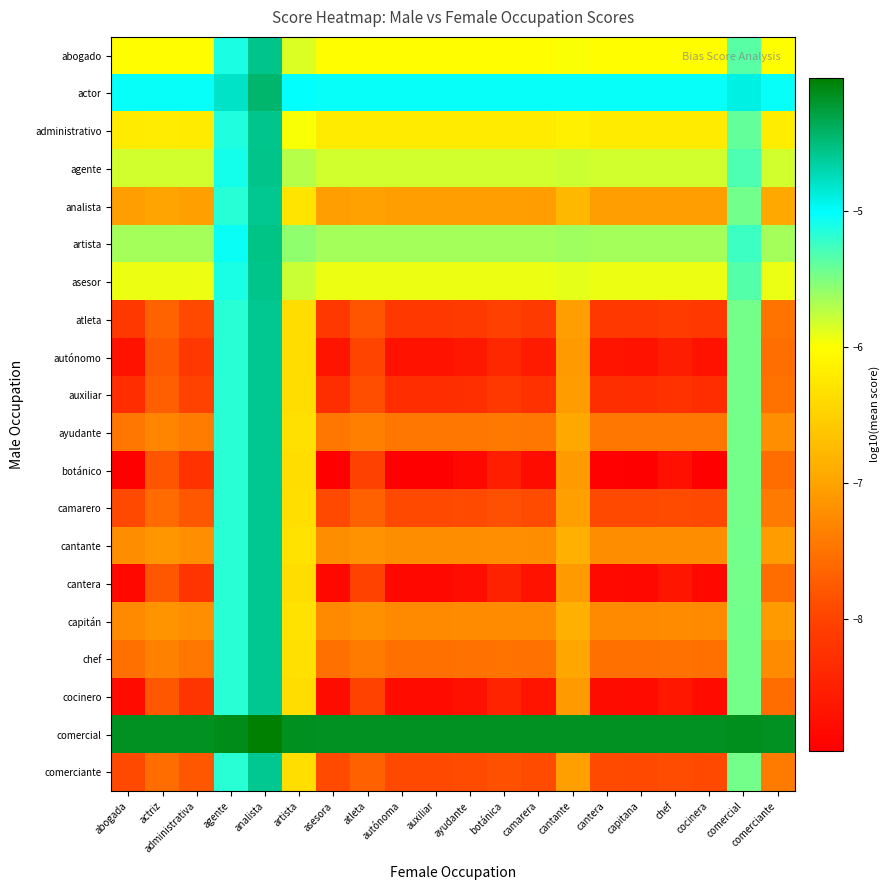

Reading left to right, transcribe all the data shown in this chart.

abogado: abogada=-6.0	actriz=-6.0	administrativa=-6.0	agente=-5.1	analista=-4.6	artista=-5.9	asesora=-6.0	atleta=-6.0	autónoma=-6.0	auxiliar=-6.0	ayudante=-6.0	botánica=-6.0	camarera=-6.0	cantante=-6.0	cantera=-6.0	capitana=-6.0	chef=-6.0	cocinera=-6.0	comercial=-5.4	comerciante=-6.0
actor: abogada=-5.0	actriz=-5.0	administrativa=-5.0	agente=-4.8	analista=-4.5	artista=-5.0	asesora=-5.0	atleta=-5.0	autónoma=-5.0	auxiliar=-5.0	ayudante=-5.0	botánica=-5.0	camarera=-5.0	cantante=-5.0	cantera=-5.0	capitana=-5.0	chef=-5.0	cocinera=-5.0	comercial=-4.9	comerciante=-5.0
administrativo: abogada=-6.2	actriz=-6.2	administrativa=-6.2	agente=-5.1	analista=-4.6	artista=-6.0	asesora=-6.2	atleta=-6.2	autónoma=-6.2	auxiliar=-6.2	ayudante=-6.2	botánica=-6.2	camarera=-6.2	cantante=-6.2	cantera=-6.2	capitana=-6.2	chef=-6.2	cocinera=-6.2	comercial=-5.4	comerciante=-6.2
agente: abogada=-5.8	actriz=-5.8	administrativa=-5.8	agente=-5.1	analista=-4.6	artista=-5.7	asesora=-5.8	atleta=-5.8	autónoma=-5.8	auxiliar=-5.8	ayudante=-5.8	botánica=-5.8	camarera=-5.8	cantante=-5.8	cantera=-5.8	capitana=-5.8	chef=-5.8	cocinera=-5.8	comercial=-5.3	comerciante=-5.8
analista: abogada=-7.1	actriz=-7.0	administrativa=-7.0	agente=-5.2	analista=-4.6	artista=-6.3	asesora=-7.1	atleta=-7.0	autónoma=-7.1	auxiliar=-7.1	ayudante=-7.1	botánica=-7.1	camarera=-7.1	cantante=-6.8	cantera=-7.1	capitana=-7.1	chef=-7.1	cocinera=-7.1	comercial=-5.5	comerciante=-6.9
artista: abogada=-5.6	actriz=-5.6	administrativa=-5.6	agente=-5.0	analista=-4.5	artista=-5.6	asesora=-5.6	atleta=-5.6	autónoma=-5.6	auxiliar=-5.6	ayudante=-5.6	botánica=-5.6	camarera=-5.6	cantante=-5.6	cantera=-5.6	capitana=-5.6	chef=-5.6	cocinera=-5.6	comercial=-5.2	comerciante=-5.6
asesor: abogada=-5.9	actriz=-5.9	administrativa=-5.9	agente=-5.1	analista=-4.6	artista=-5.8	asesora=-5.9	atleta=-5.9	autónoma=-5.9	auxiliar=-5.9	ayudante=-5.9	botánica=-5.9	camarera=-5.9	cantante=-5.9	cantera=-5.9	capitana=-5.9	chef=-5.9	cocinera=-5.9	comercial=-5.3	comerciante=-5.9
atleta: abogada=-8.2	actriz=-7.7	administrativa=-7.9	agente=-5.2	analista=-4.6	artista=-6.4	asesora=-8.2	atleta=-7.8	autónoma=-8.2	auxiliar=-8.2	ayudante=-8.1	botánica=-8.0	camarera=-8.1	cantante=-7.1	cantera=-8.2	capitana=-8.2	chef=-8.1	cocinera=-8.2	comercial=-5.5	comerciante=-7.5
autónomo: abogada=-8.7	actriz=-7.8	administrativa=-8.2	agente=-5.2	analista=-4.6	artista=-6.4	asesora=-8.7	atleta=-8.0	autónoma=-8.7	auxiliar=-8.7	ayudante=-8.6	botánica=-8.4	camarera=-8.6	cantante=-7.1	cantera=-8.7	capitana=-8.7	chef=-8.5	cocinera=-8.7	comercial=-5.5	comerciante=-7.6
auxiliar: abogada=-8.3	actriz=-7.7	administrativa=-8.0	agente=-5.2	analista=-4.6	artista=-6.4	asesora=-8.3	atleta=-7.9	autónoma=-8.3	auxiliar=-8.3	ayudante=-8.3	botánica=-8.2	camarera=-8.3	cantante=-7.1	cantera=-8.3	capitana=-8.3	chef=-8.2	cocinera=-8.3	comercial=-5.5	comerciante=-7.5
ayudante: abogada=-7.5	actriz=-7.3	administrativa=-7.4	agente=-5.2	analista=-4.6	artista=-6.3	asesora=-7.5	atleta=-7.4	autónoma=-7.5	auxiliar=-7.5	ayudante=-7.5	botánica=-7.4	camarera=-7.5	cantante=-6.9	cantera=-7.5	capitana=-7.5	chef=-7.5	cocinera=-7.5	comercial=-5.5	comerciante=-7.2
botánico: abogada=-9.0	actriz=-7.8	administrativa=-8.2	agente=-5.2	analista=-4.6	artista=-6.4	asesora=-9.0	atleta=-8.0	autónoma=-9.0	auxiliar=-9.0	ayudante=-8.8	botánica=-8.5	camarera=-8.8	cantante=-7.1	cantera=-8.9	capitana=-9.0	chef=-8.7	cocinera=-9.0	comercial=-5.5	comerciante=-7.6
camarero: abogada=-7.9	actriz=-7.6	administrativa=-7.8	agente=-5.2	analista=-4.6	artista=-6.4	asesora=-7.9	atleta=-7.7	autónoma=-7.9	auxiliar=-7.9	ayudante=-7.9	botánica=-7.9	camarera=-7.9	cantante=-7.0	cantera=-7.9	capitana=-7.9	chef=-7.9	cocinera=-7.9	comercial=-5.5	comerciante=-7.4
cantante: abogada=-7.2	actriz=-7.1	administrativa=-7.2	agente=-5.2	analista=-4.6	artista=-6.3	asesora=-7.2	atleta=-7.2	autónoma=-7.2	auxiliar=-7.2	ayudante=-7.2	botánica=-7.2	camarera=-7.2	cantante=-6.9	cantera=-7.2	capitana=-7.2	chef=-7.2	cocinera=-7.2	comercial=-5.5	comerciante=-7.1
cantera: abogada=-8.8	actriz=-7.8	administrativa=-8.2	agente=-5.2	analista=-4.6	artista=-6.4	asesora=-8.8	atleta=-8.0	autónoma=-8.8	auxiliar=-8.8	ayudante=-8.7	botánica=-8.5	camarera=-8.7	cantante=-7.1	cantera=-8.8	capitana=-8.9	chef=-8.7	cocinera=-8.9	comercial=-5.5	comerciante=-7.6
capitán: abogada=-7.3	actriz=-7.2	administrativa=-7.2	agente=-5.2	analista=-4.6	artista=-6.3	asesora=-7.3	atleta=-7.2	autónoma=-7.3	auxiliar=-7.3	ayudante=-7.3	botánica=-7.2	camarera=-7.3	cantante=-6.9	cantera=-7.3	capitana=-7.3	chef=-7.3	cocinera=-7.3	comercial=-5.5	comerciante=-7.1
chef: abogada=-7.5	actriz=-7.4	administrativa=-7.5	agente=-5.2	analista=-4.6	artista=-6.3	asesora=-7.5	atleta=-7.4	autónoma=-7.5	auxiliar=-7.5	ayudante=-7.5	botánica=-7.5	camarera=-7.5	cantante=-7.0	cantera=-7.5	capitana=-7.5	chef=-7.5	cocinera=-7.5	comercial=-5.5	comerciante=-7.3
cocinero: abogada=-8.8	actriz=-7.8	administrativa=-8.2	agente=-5.2	analista=-4.6	artista=-6.4	asesora=-8.8	atleta=-8.0	autónoma=-8.8	auxiliar=-8.8	ayudante=-8.7	botánica=-8.5	camarera=-8.7	cantante=-7.1	cantera=-8.8	capitana=-8.8	chef=-8.6	cocinera=-8.8	comercial=-5.5	comerciante=-7.6
comercial: abogada=-4.2	actriz=-4.2	administrativa=-4.2	agente=-4.1	analista=-4.0	artista=-4.2	asesora=-4.2	atleta=-4.2	autónoma=-4.2	auxiliar=-4.2	ayudante=-4.2	botánica=-4.2	camarera=-4.2	cantante=-4.2	cantera=-4.2	capitana=-4.2	chef=-4.2	cocinera=-4.2	comercial=-4.1	comerciante=-4.2
comerciante: abogada=-7.9	actriz=-7.6	administrativa=-7.8	agente=-5.2	analista=-4.6	artista=-6.4	asesora=-7.9	atleta=-7.7	autónoma=-7.9	auxiliar=-7.9	ayudante=-7.9	botánica=-7.9	camarera=-7.9	cantante=-7.0	cantera=-7.9	capitana=-7.9	chef=-7.9	cocinera=-7.9	comercial=-5.5	comerciante=-7.4